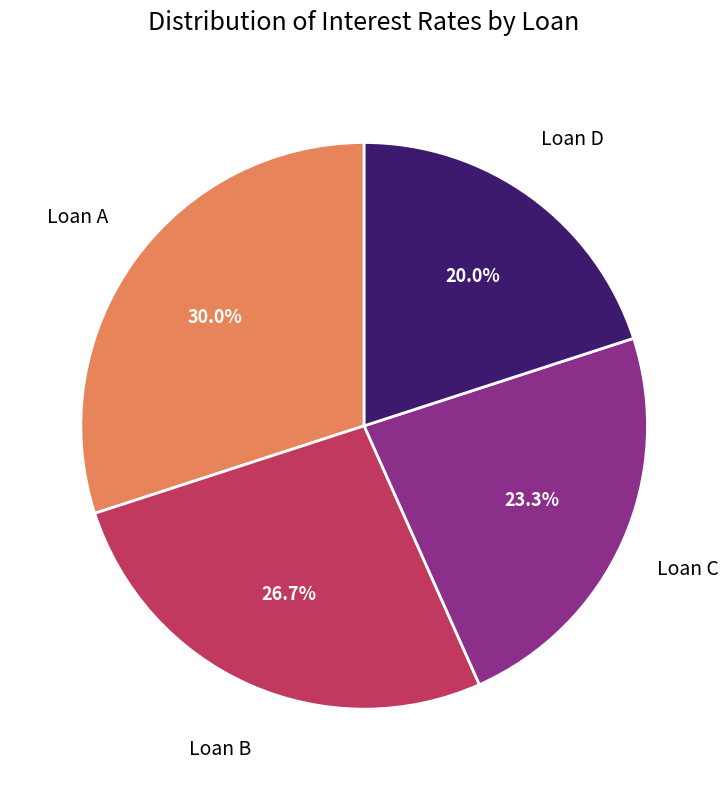

Is there a majority slice in this chart?

No